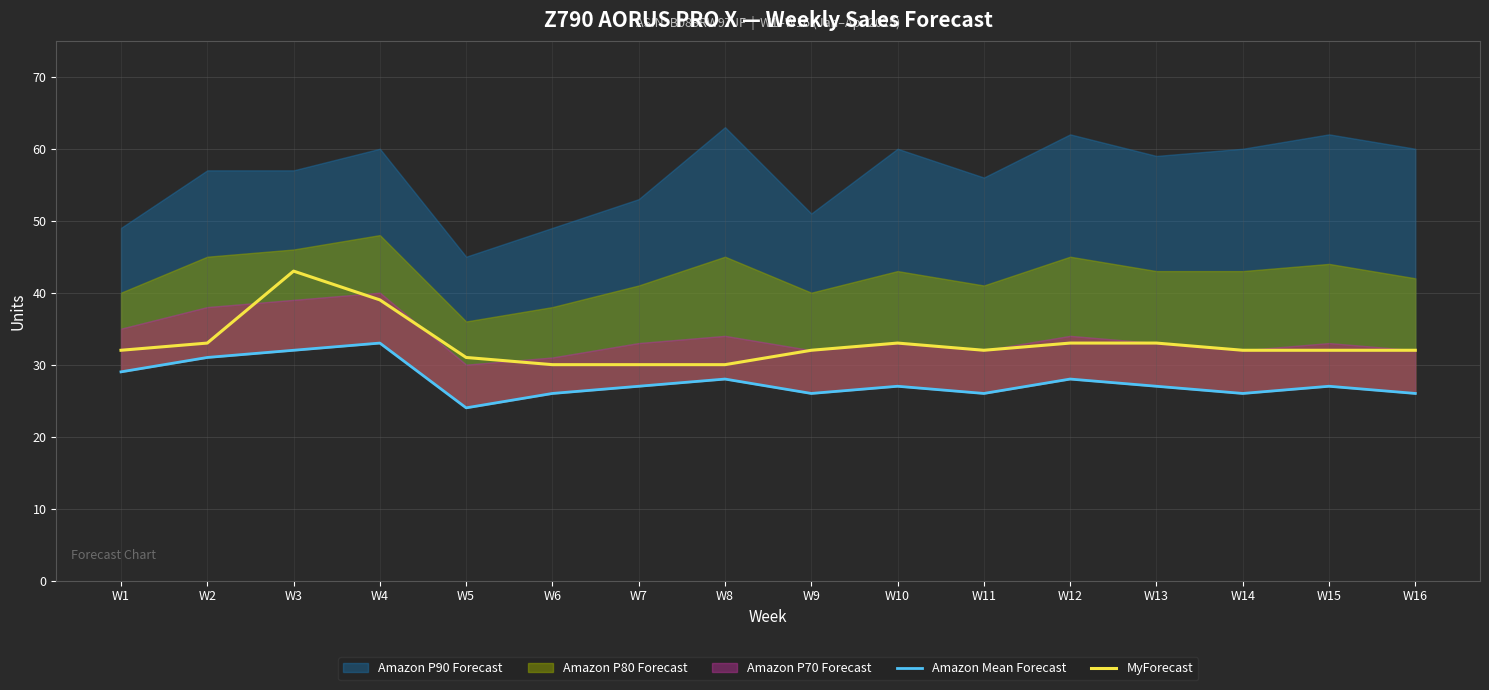

What is the average value of the MyForecast series?

33